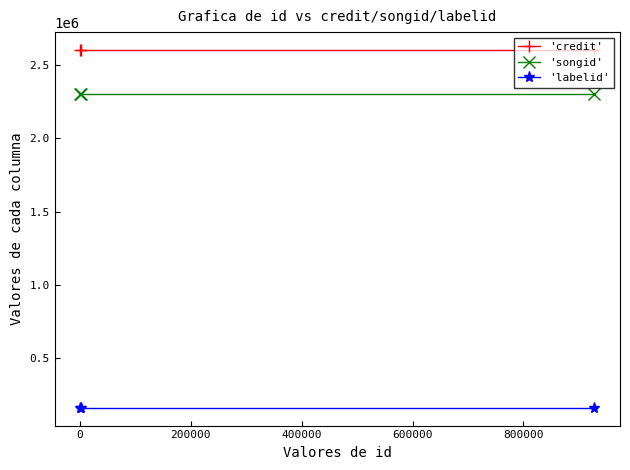

Rank the series by their maximum value, from lowest to highest.

'labelid', 'songid', 'credit'